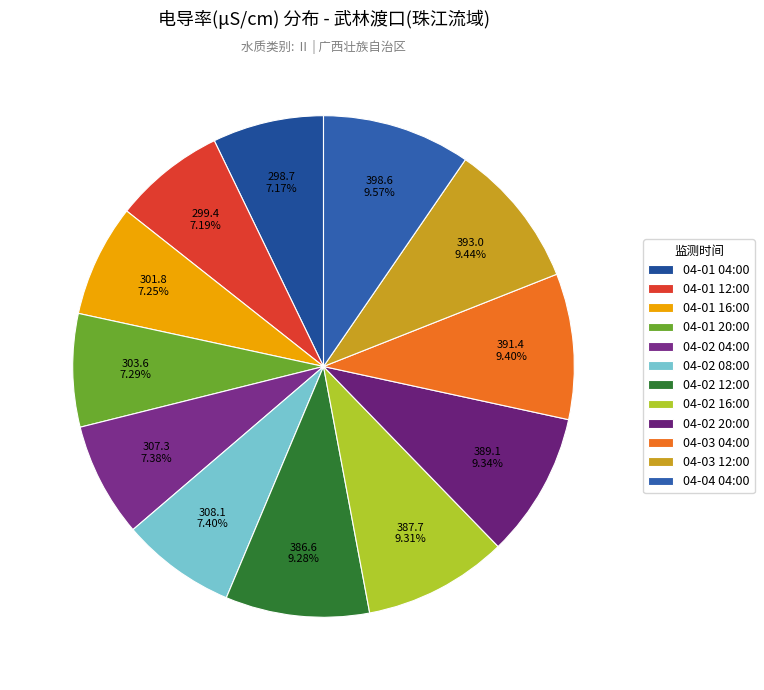

Count the number of slices in the pie.

12